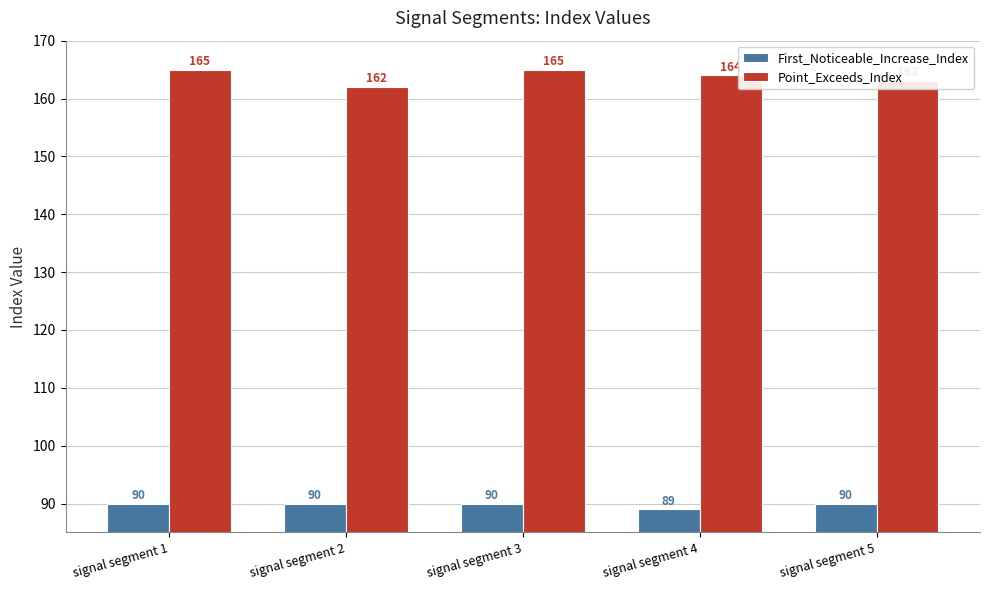

What is the value of the Point_Exceeds_Index bar at the 5th from the left?

163